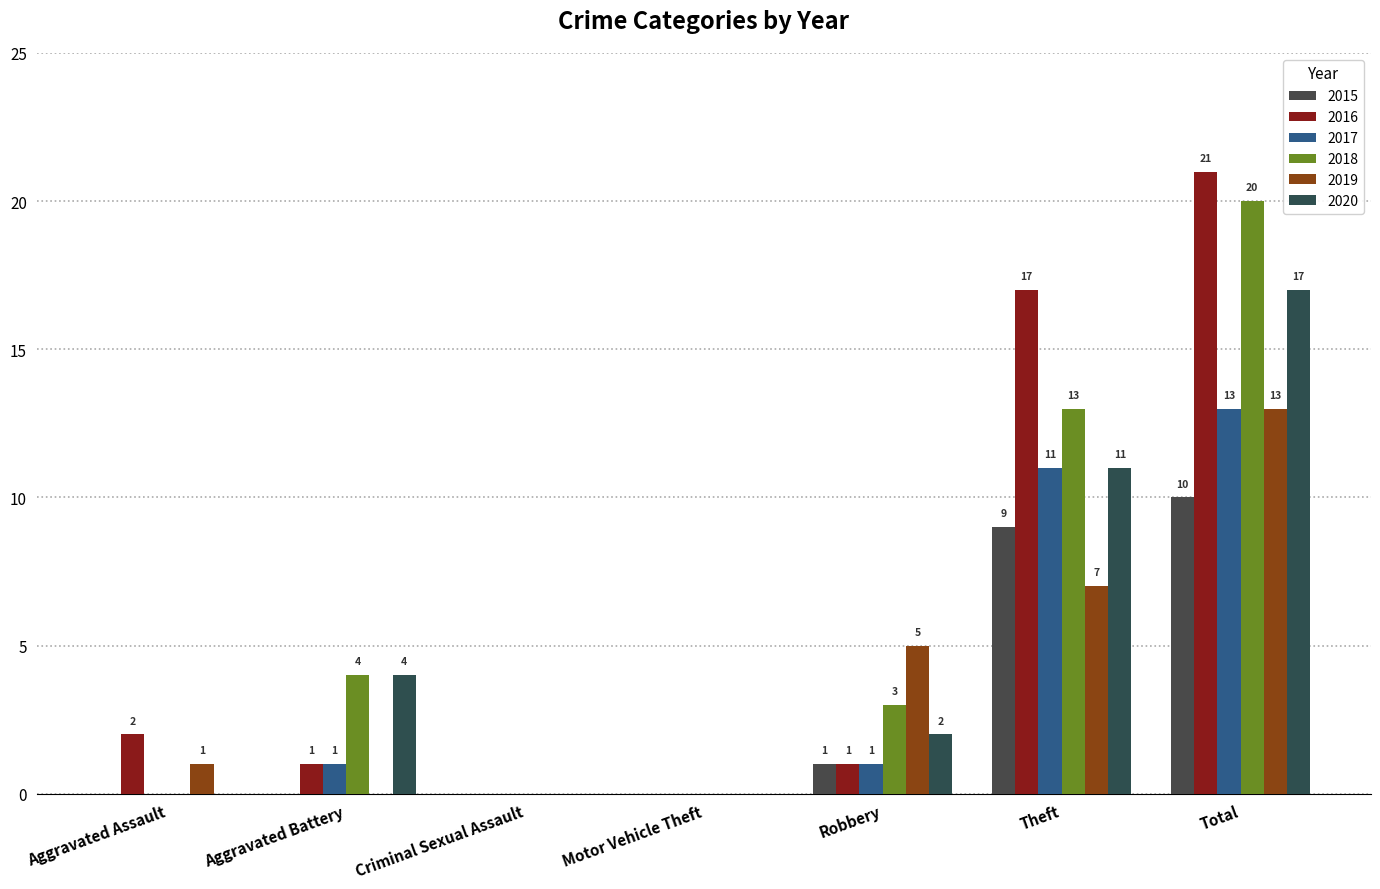

Reading left to right, transcribe all the data shown in this chart.

2015: 0	0	0	0	1	9	10
2016: 2	1	0	0	1	17	21
2017: 0	1	0	0	1	11	13
2018: 0	4	0	0	3	13	20
2019: 1	0	0	0	5	7	13
2020: 0	4	0	0	2	11	17